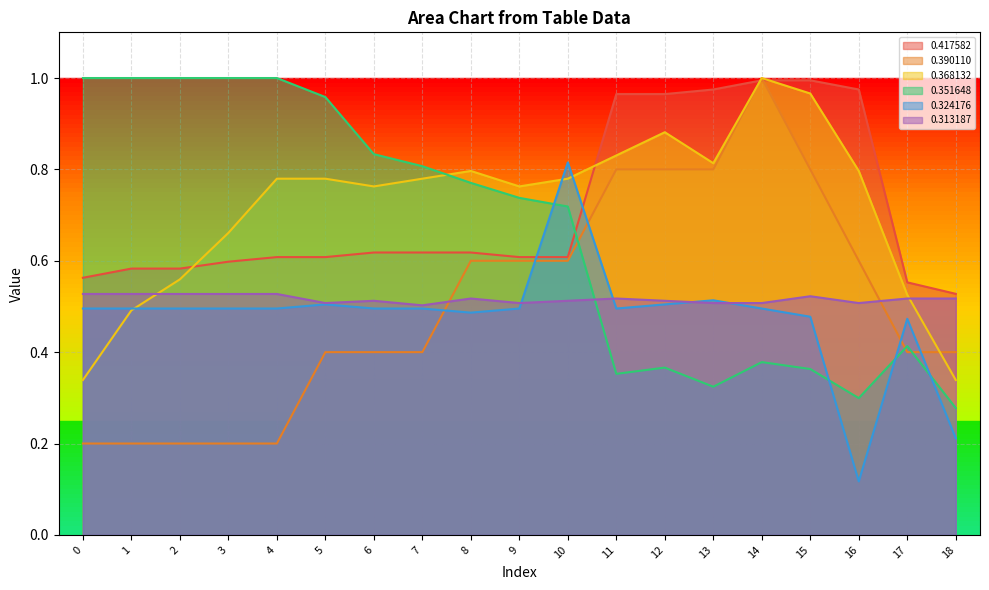

Reading left to right, transcribe all the data shown in this chart.

0.417582: 0.6	0.6	0.6	0.6	0.6	0.6	0.6	0.6	0.6	0.6	0.6	1.0	1.0	1.0	1.0	1.0	1.0	0.6	0.5
0.390110: 0.2	0.2	0.2	0.2	0.2	0.4	0.4	0.4	0.6	0.6	0.6	0.8	0.8	0.8	1.0	0.8	0.6	0.4	0.4
0.368132: 0.3	0.5	0.6	0.7	0.8	0.8	0.8	0.8	0.8	0.8	0.8	0.8	0.9	0.8	1.0	1.0	0.8	0.5	0.3
0.351648: 1.0	1.0	1.0	1.0	1.0	1.0	0.8	0.8	0.8	0.7	0.7	0.4	0.4	0.3	0.4	0.4	0.3	0.4	0.3
0.324176: 0.5	0.5	0.5	0.5	0.5	0.5	0.5	0.5	0.5	0.5	0.8	0.5	0.5	0.5	0.5	0.5	0.1	0.5	0.2
0.313187: 0.5	0.5	0.5	0.5	0.5	0.5	0.5	0.5	0.5	0.5	0.5	0.5	0.5	0.5	0.5	0.5	0.5	0.5	0.5